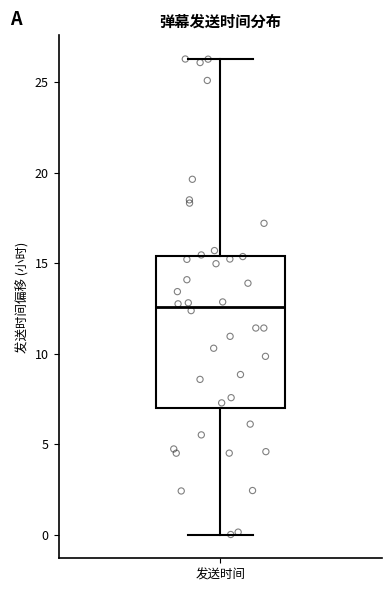

Where does the upper whisker of the box for 发送时间 end on the y-axis? The values are not printed on the chart, so give them approximately, as read against the axis.

26.5